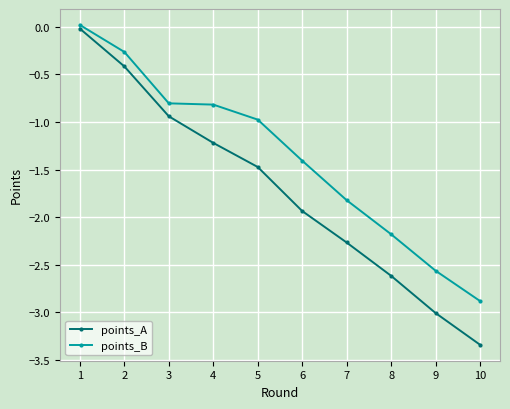

At how many categories does at least one series exceed 0?

1